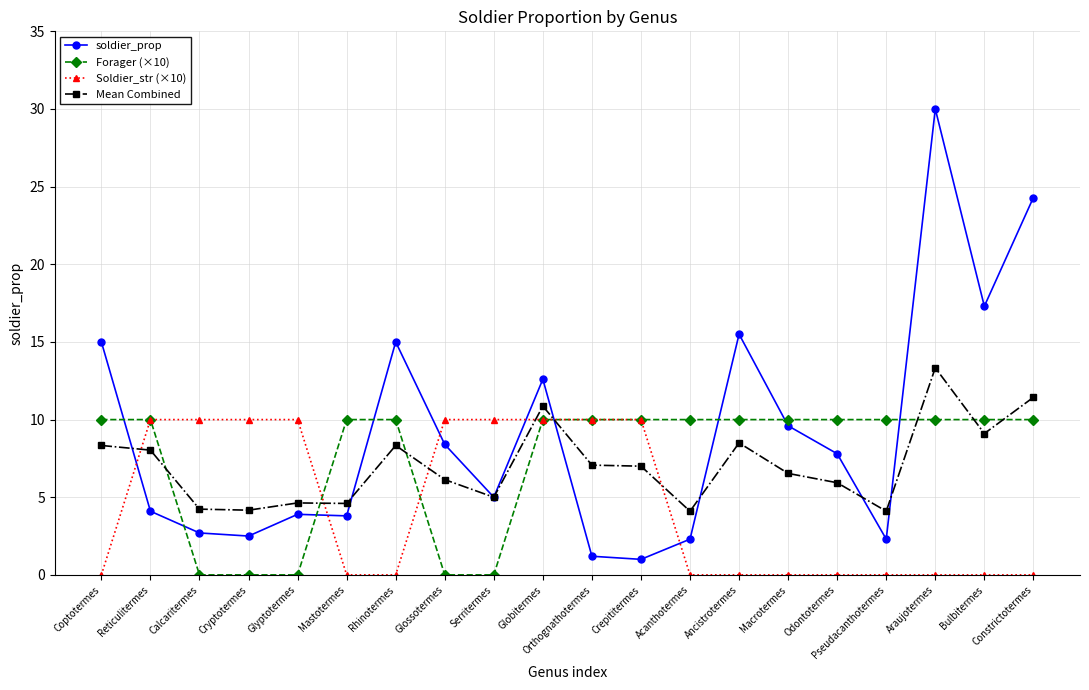

True or false: Soldier_str (×10) and Mean Combined intersect in this chart.

True